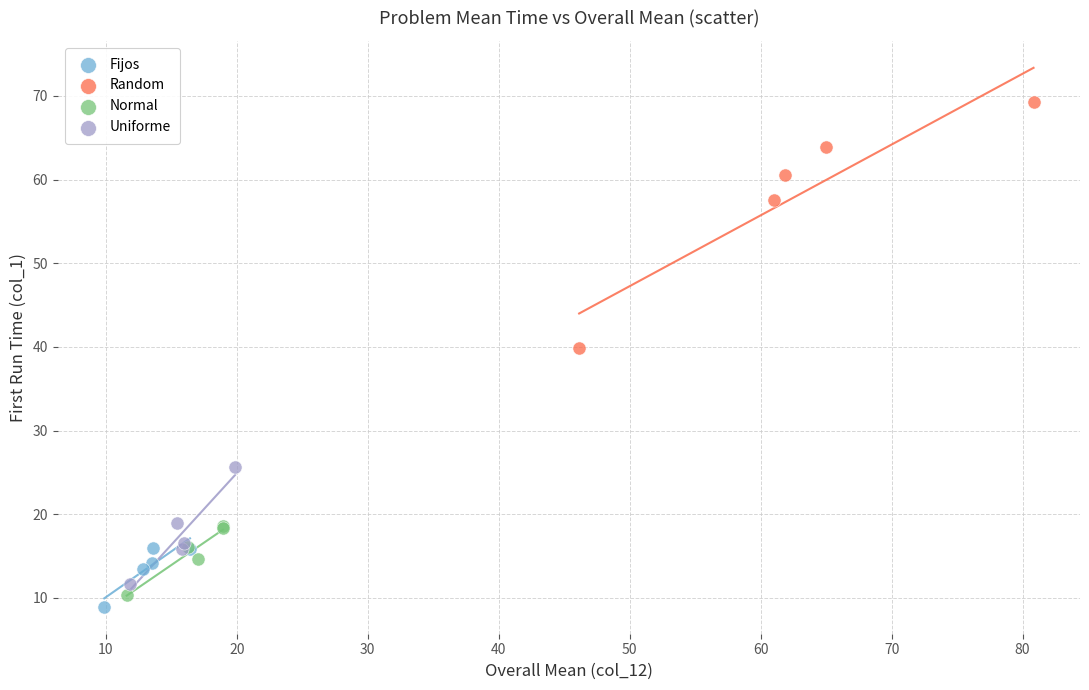

Which series reaches the maximum Y coordinate?

Random